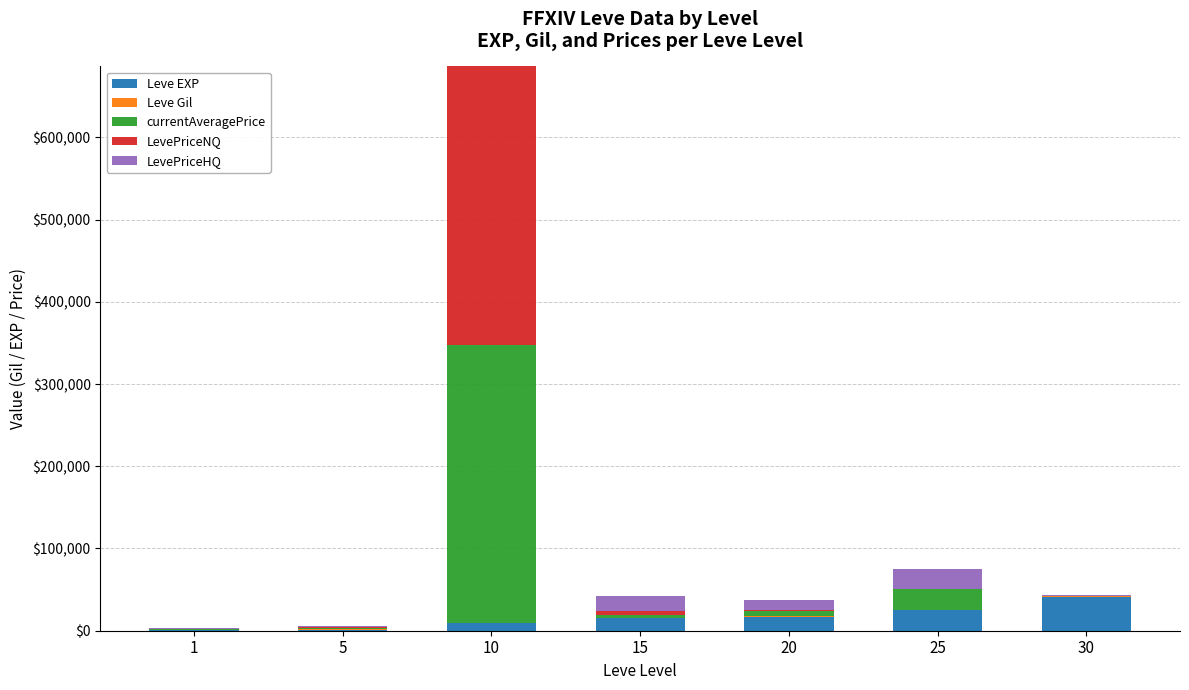

Are the bars grouped side by side (vs. stacked)?

No